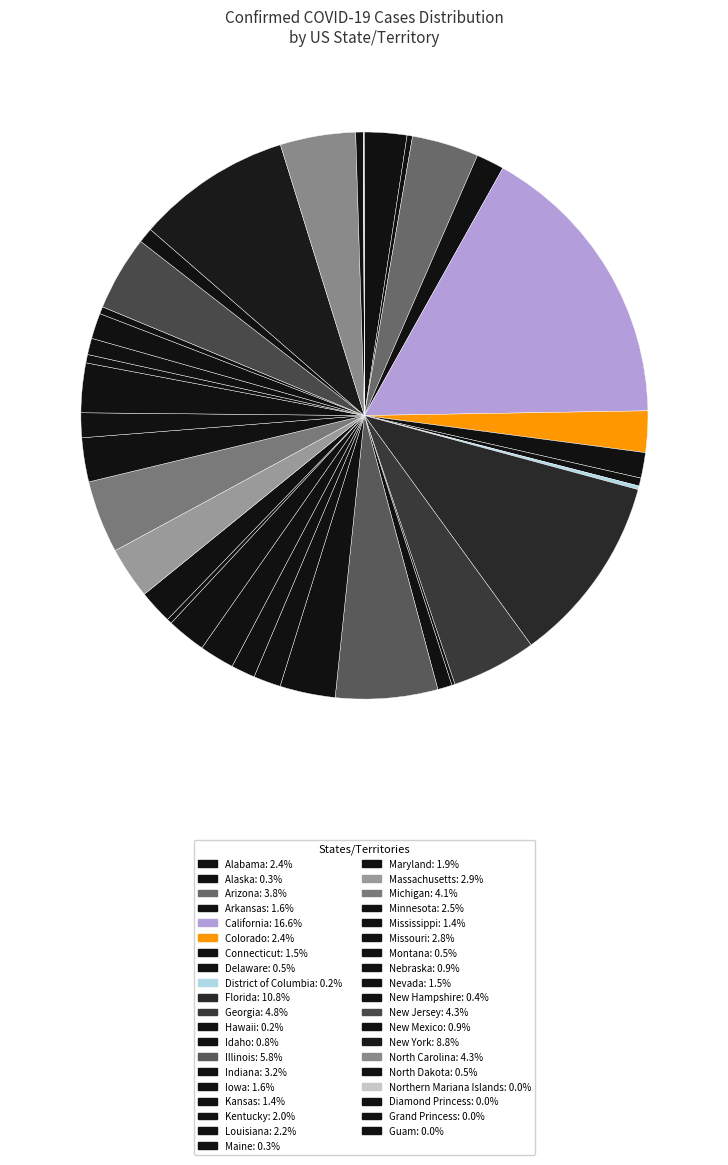

How many segments does this pie chart have?

39